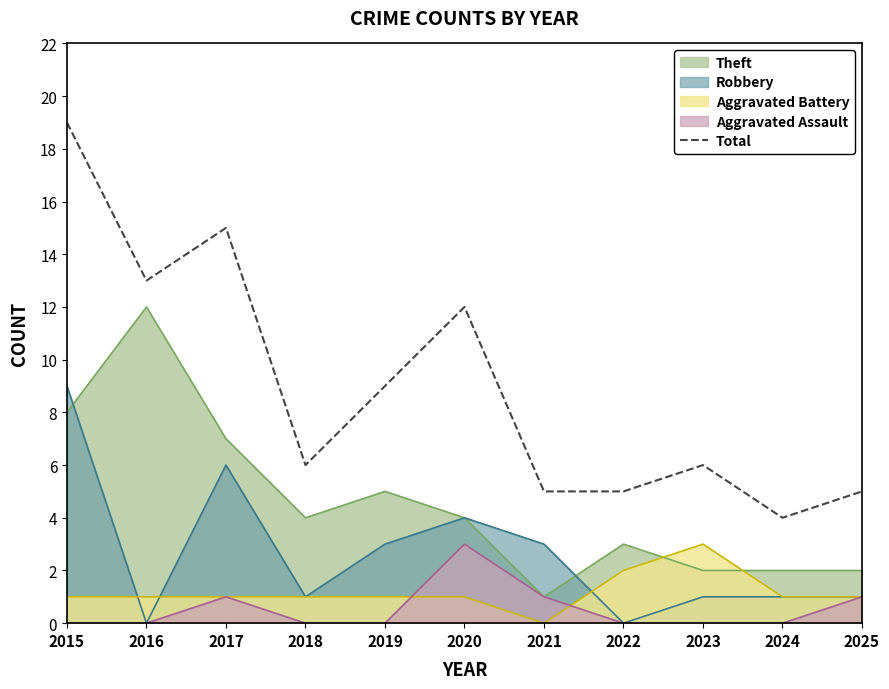

How many series are shown in this chart?

5